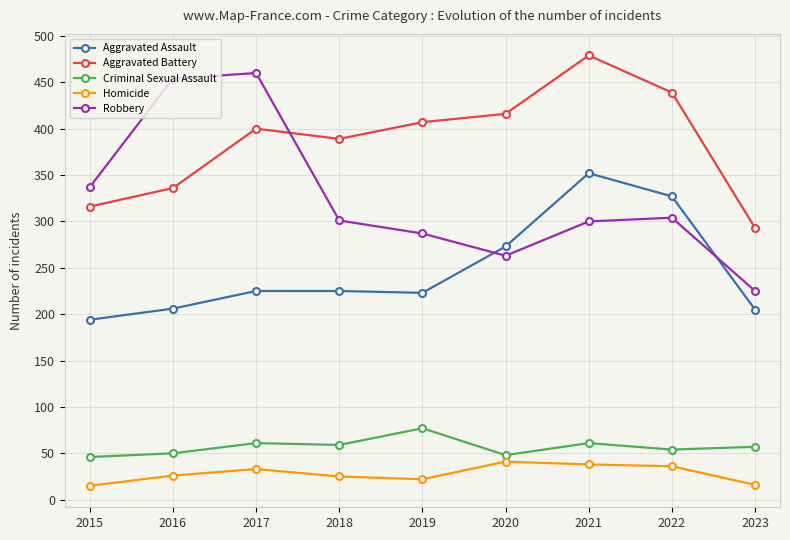

The Aggravated Battery series shows 620 at 2018. True or false?

False